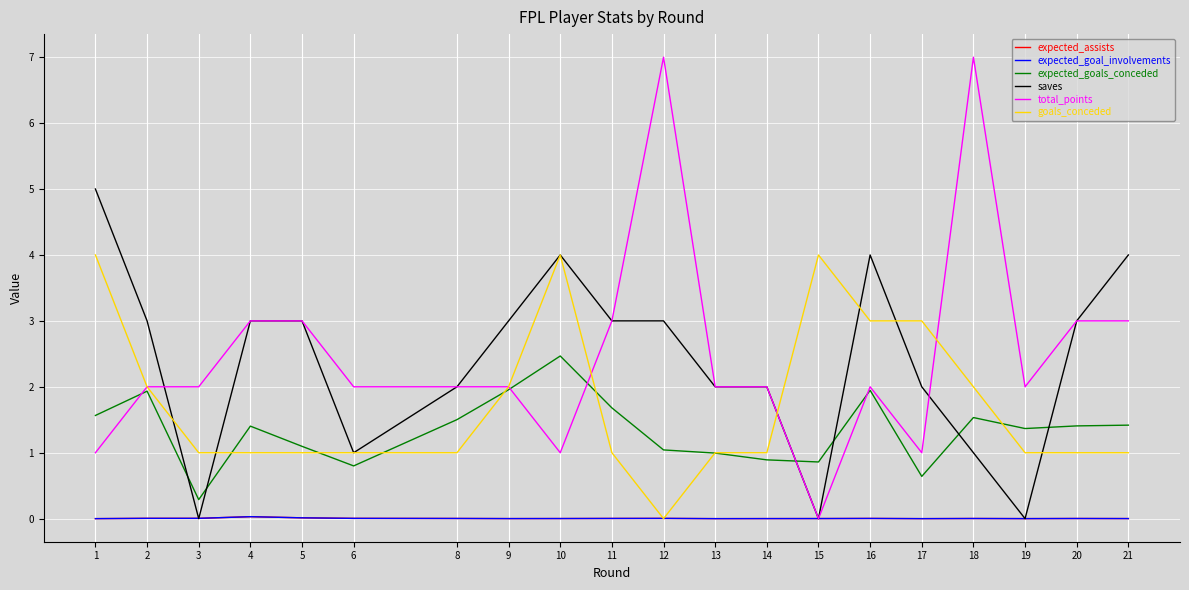

Is this an area chart (filled region under the line)?

No